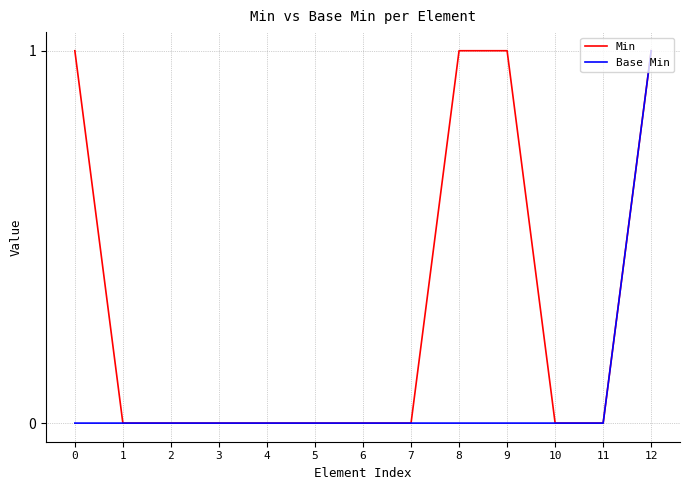

Does the chart display data point markers on the line(s)?

No